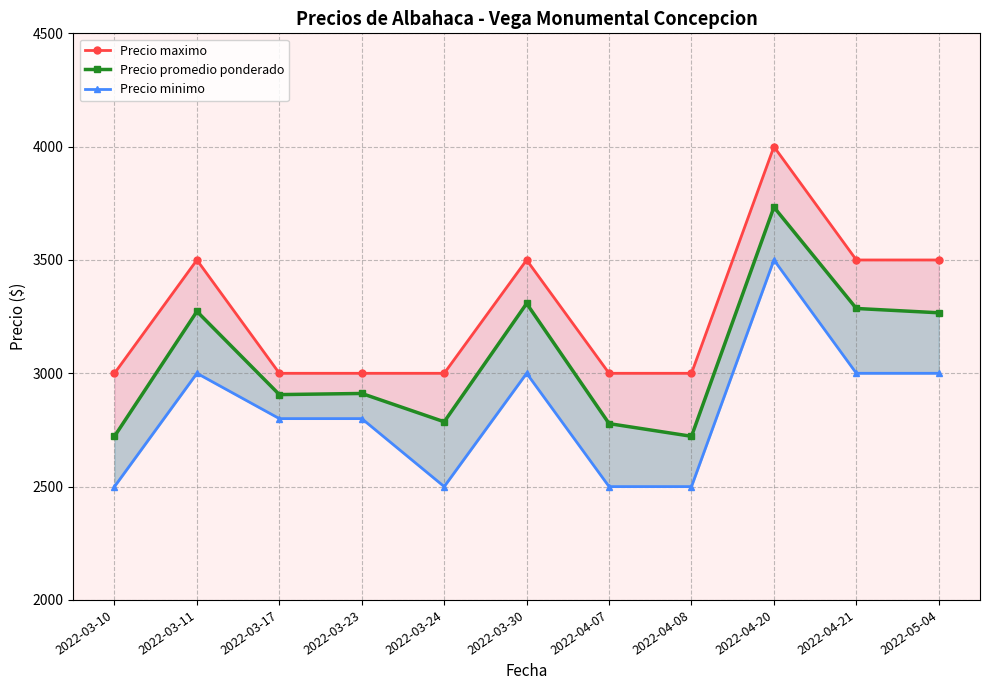

What are all the series names shown in the legend?

Precio maximo, Precio promedio ponderado, Precio minimo